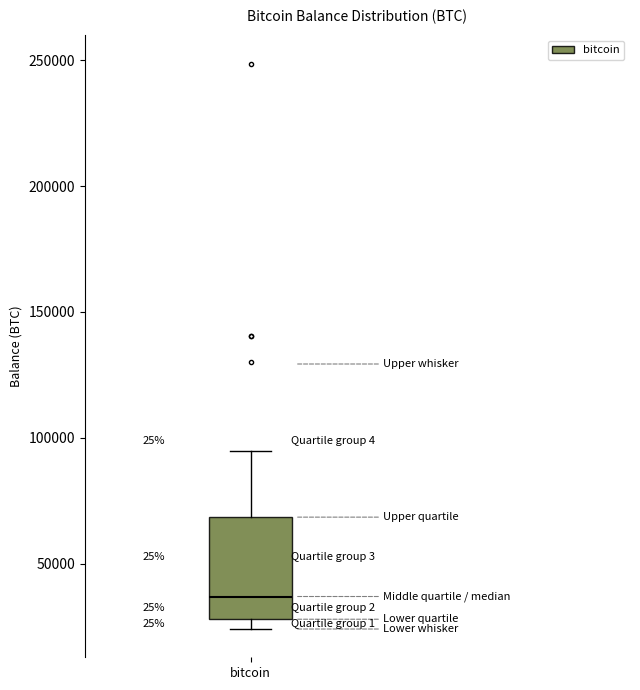

Where does the upper whisker of the box for bitcoin end on the y-axis? The values are not printed on the chart, so give them approximately, as read against the axis.

95000